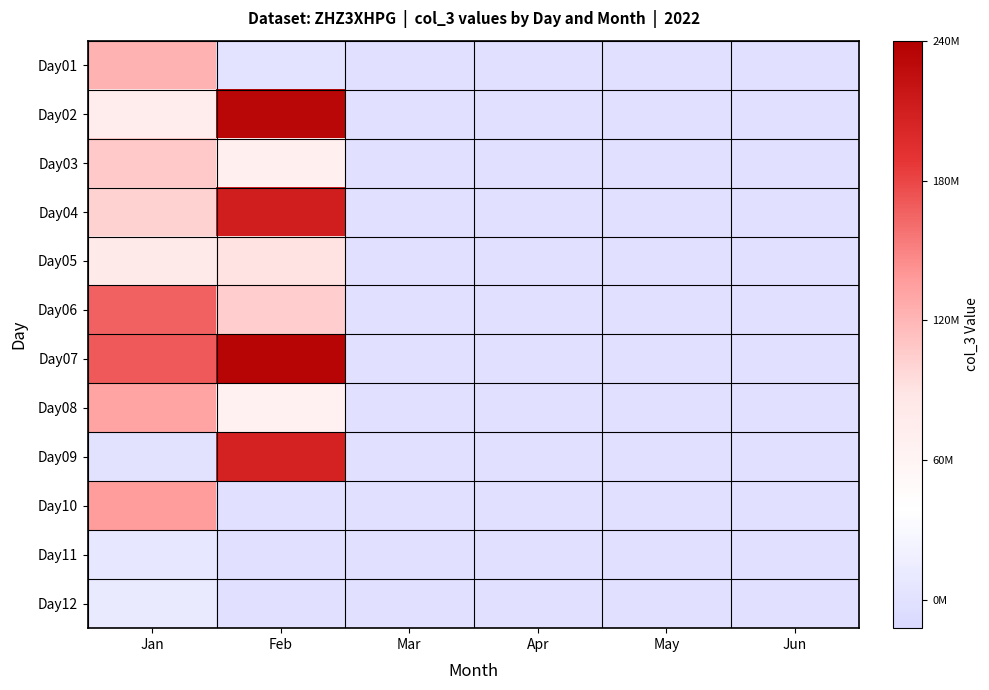

Rank the series at Jun from highest to lowest value.

Day01, Day02, Day03, Day04, Day05, Day06, Day07, Day08, Day09, Day10, Day11, Day12